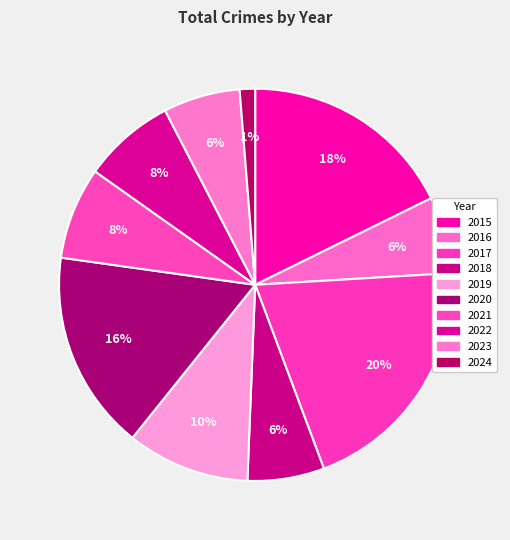

Count the number of slices in the pie.

10